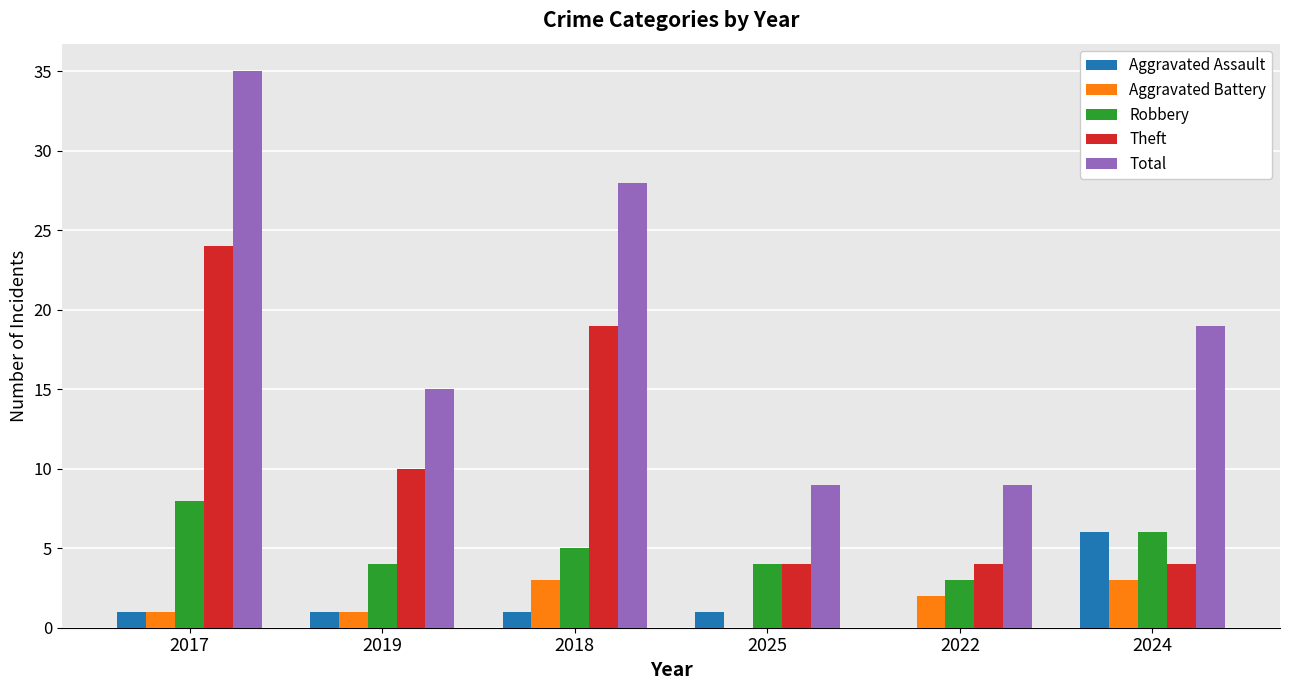

Between 2025 and 2024, which series saw the biggest shift?

Total